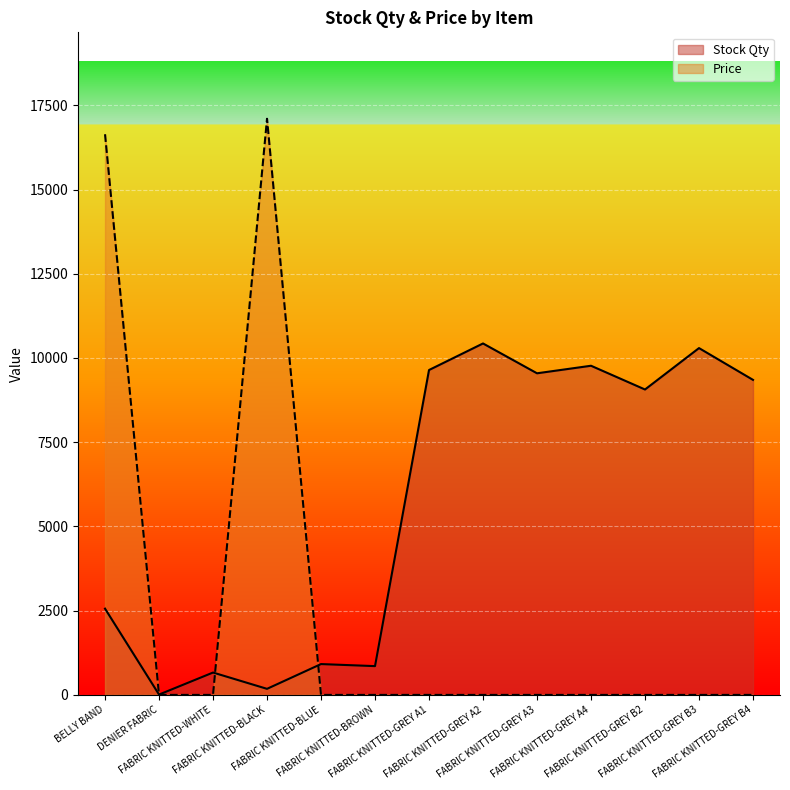

How many values in the Stock Qty series are below 9064?

6